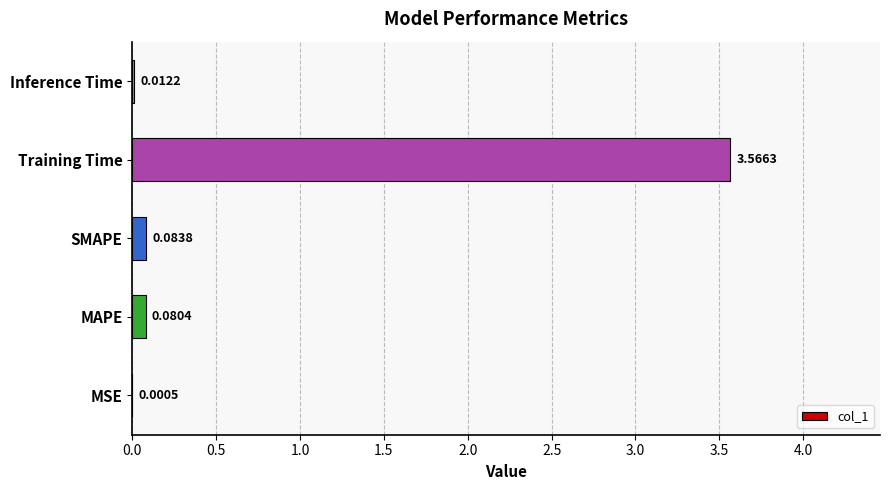

Where is the data nearest to the value 1?

SMAPE